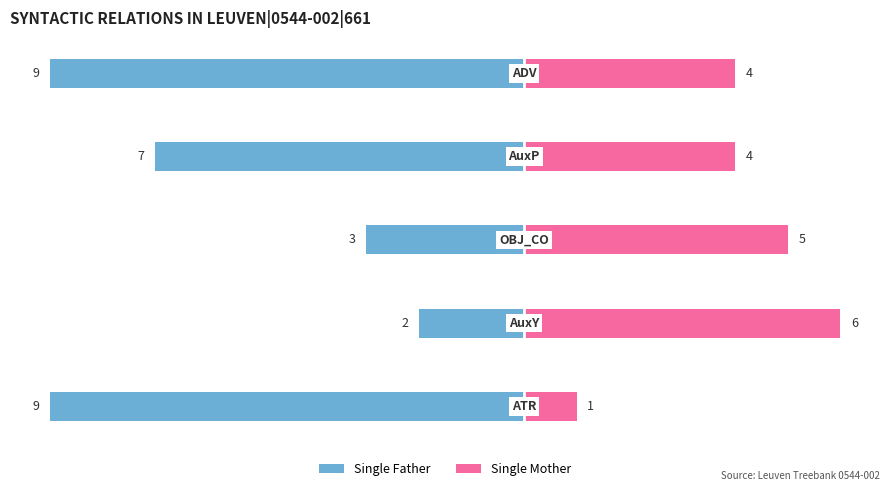

Between 3 and 4, which series saw the biggest shift?

Single Father